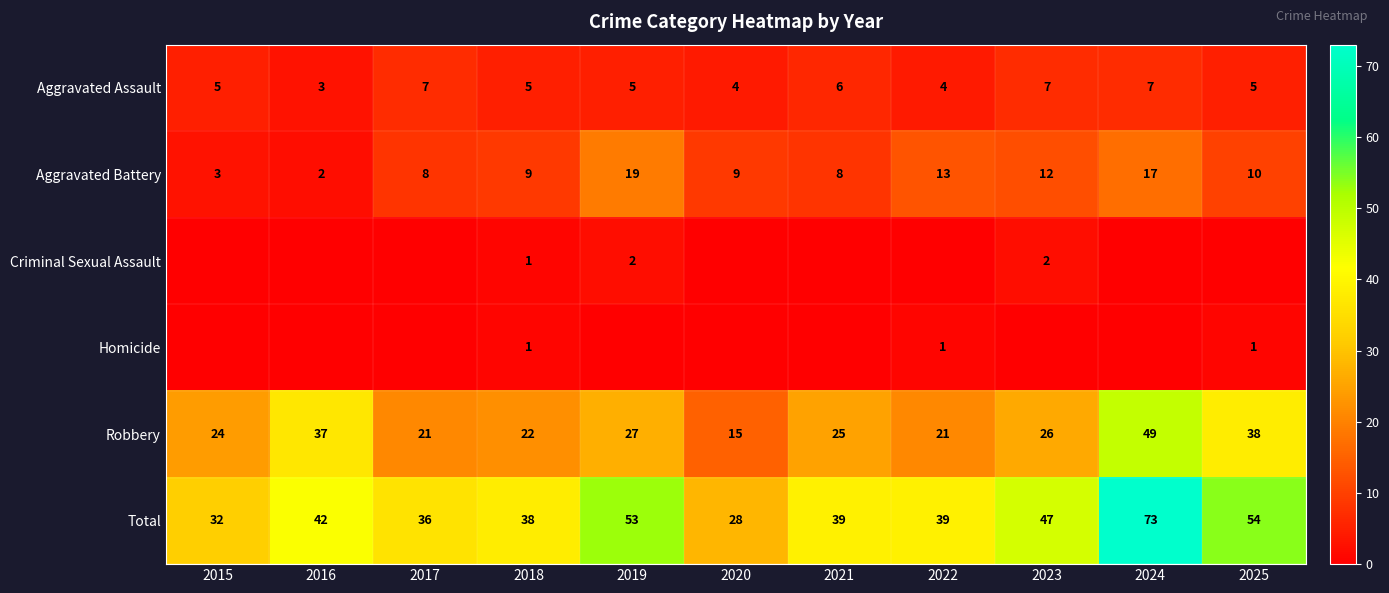

What is the difference between the Robbery values at 2020 and 2025?

23